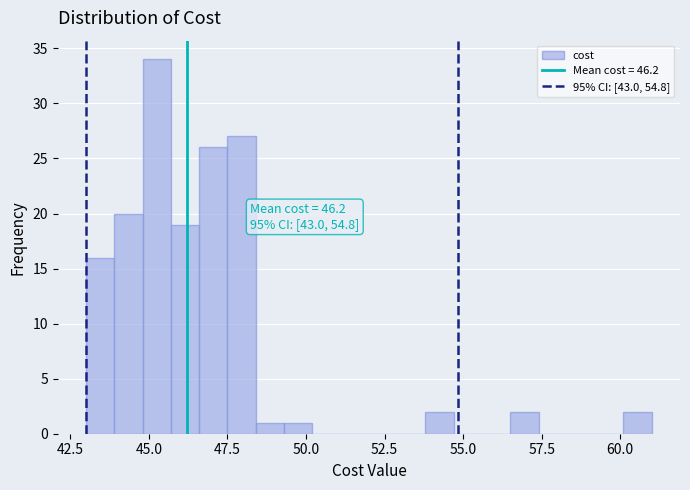

Around what value on the x-axis is the tallest bar? Give the approximate position of its centre, as read against the axis.

45.5